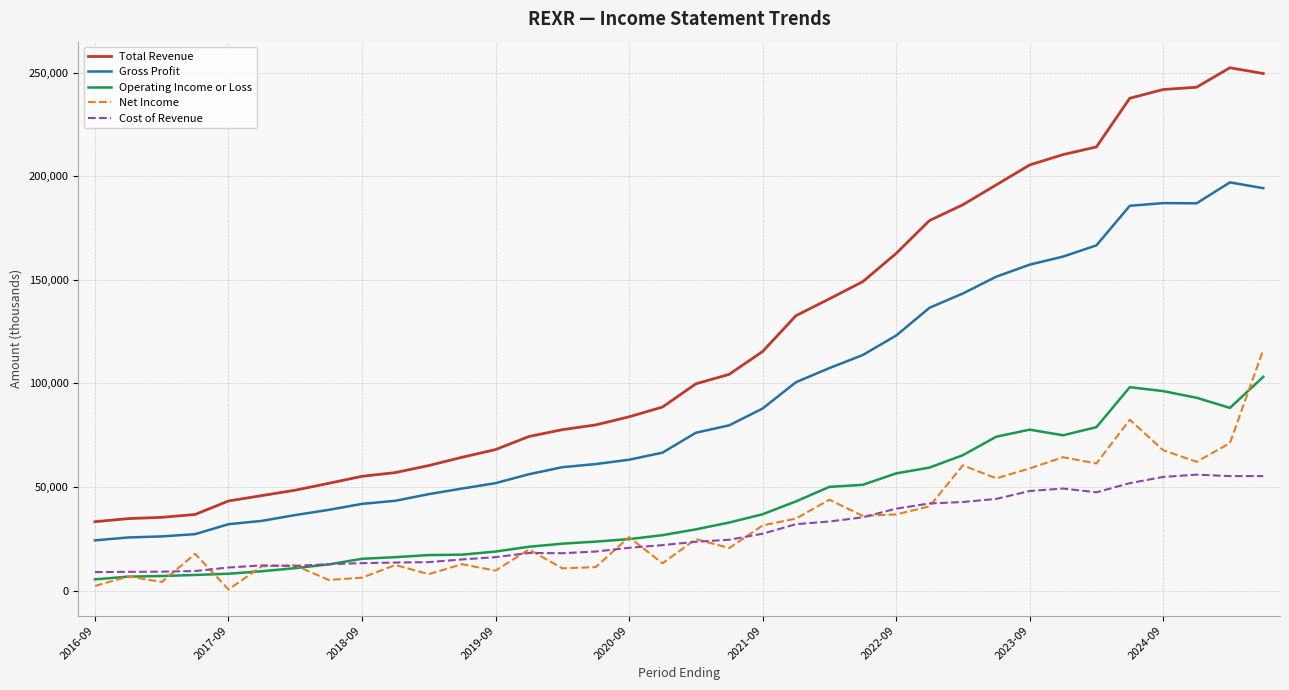

Which series has the largest total across all categories?

Total Revenue